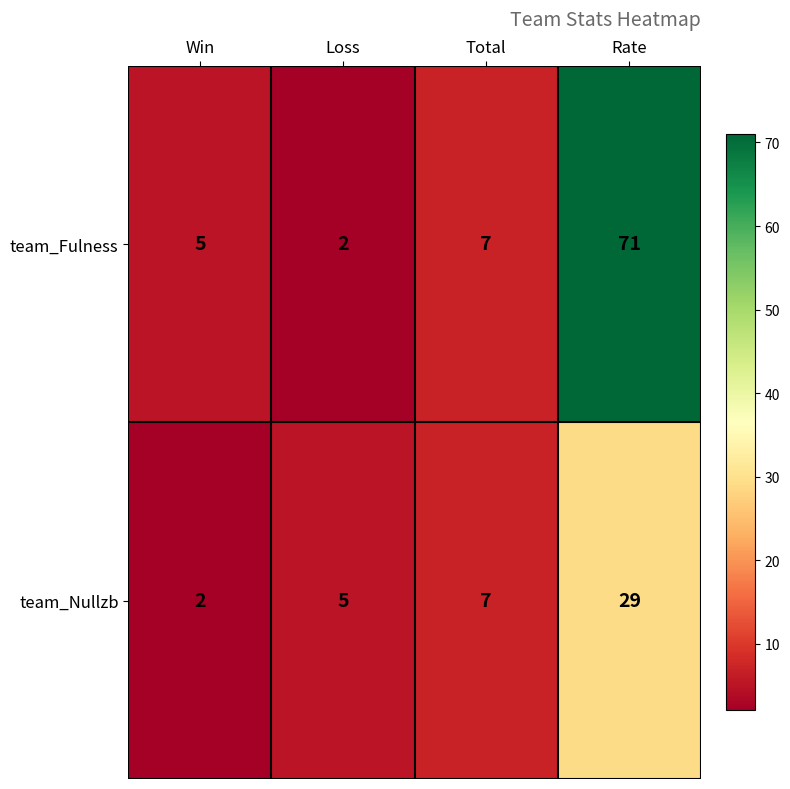

List the series in order of their peak value, highest first.

team_Fulness, team_Nullzb